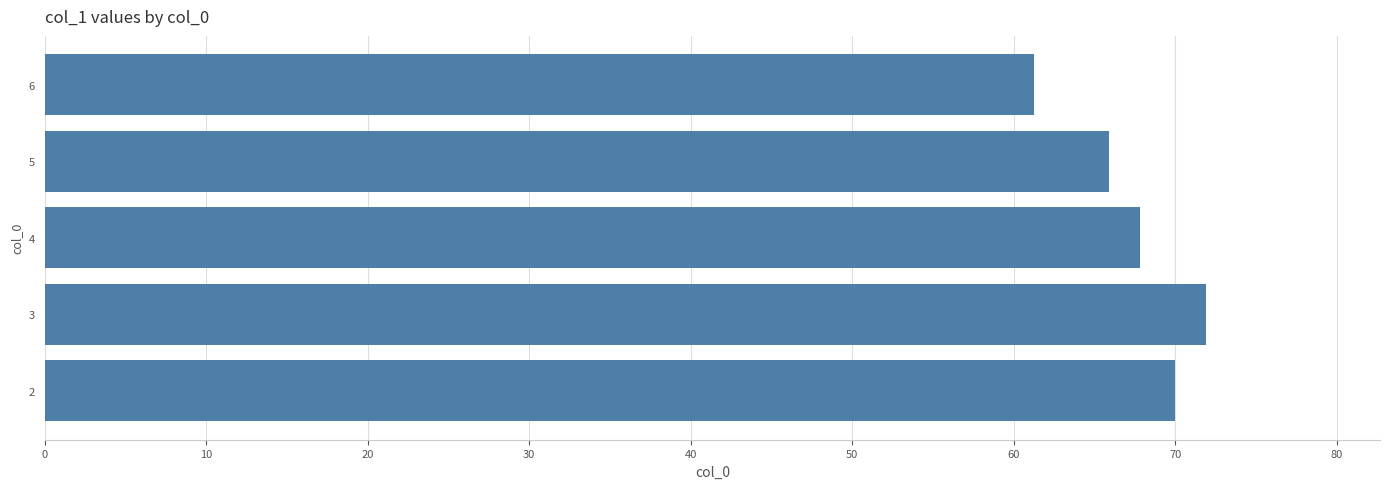

What is the ratio of the value at 5 to the value at 3?

0.9